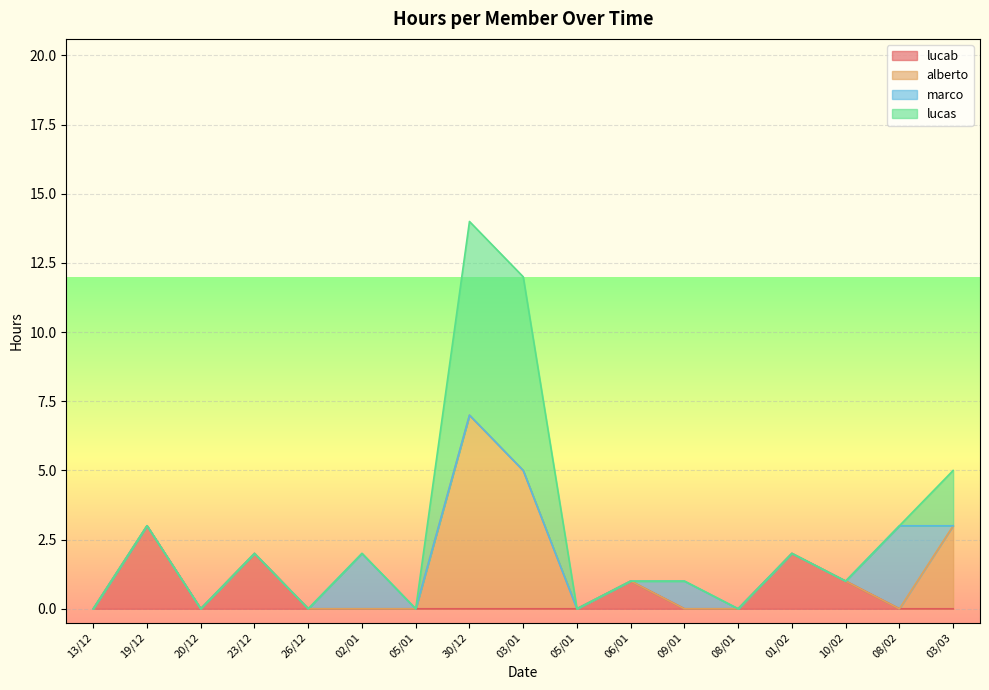

At how many categories does at least one series exceed 4?

2